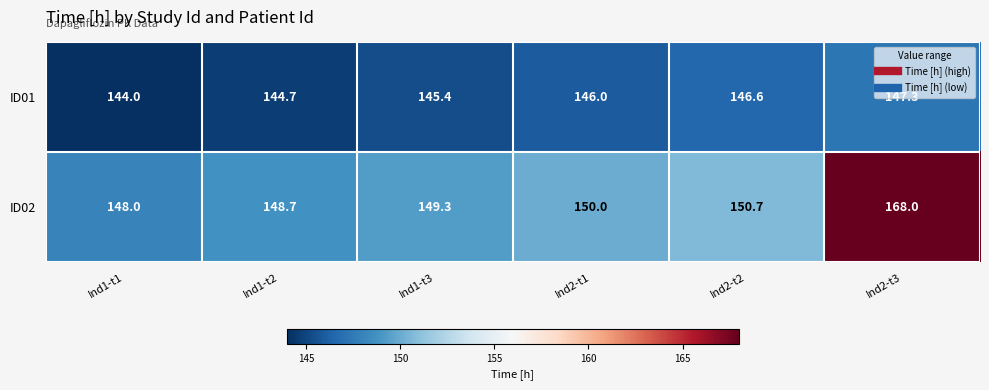

Which series has the largest range (max minus min)?

ID02